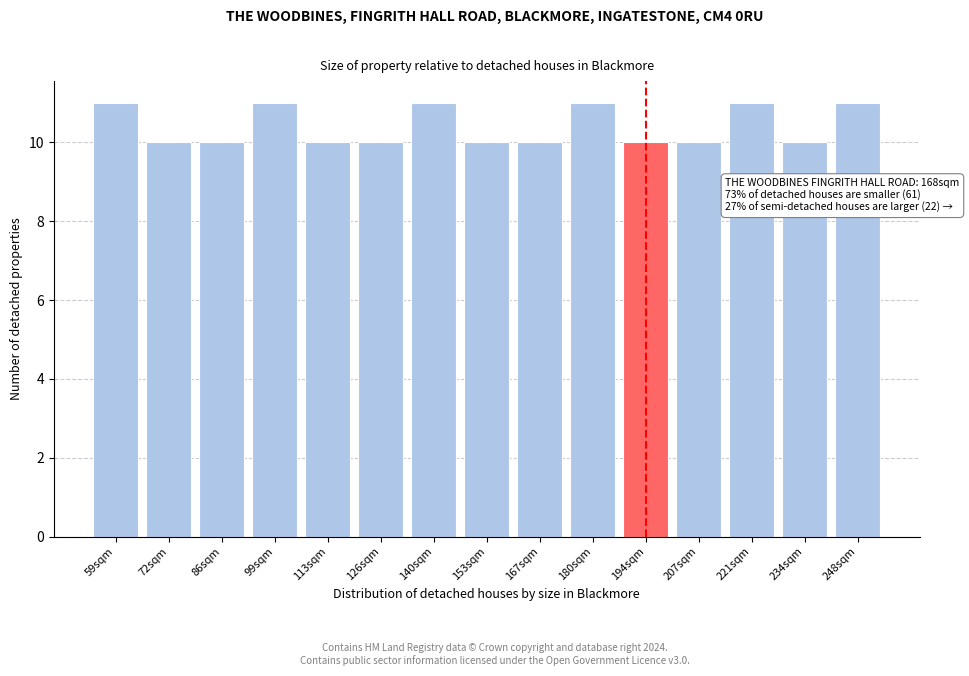

Reading right to left, list all the values displayed in this chart.

248sqm=11	234sqm=10	221sqm=11	207sqm=10	194sqm=10	180sqm=11	167sqm=10	153sqm=10	140sqm=11	126sqm=10	113sqm=10	99sqm=11	86sqm=10	72sqm=10	59sqm=11